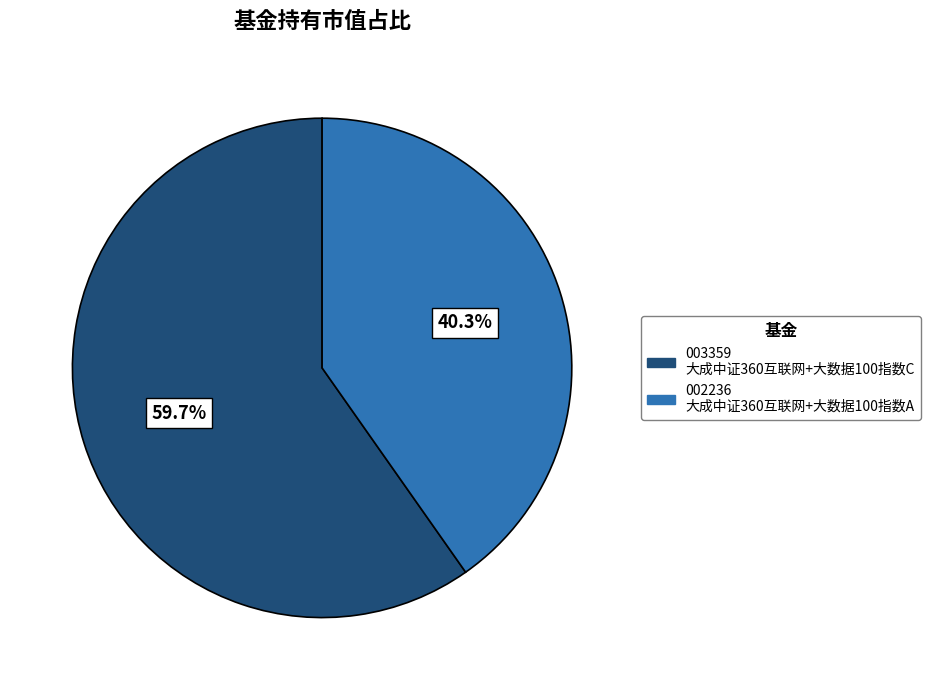

Does any single category account for the majority?

Yes